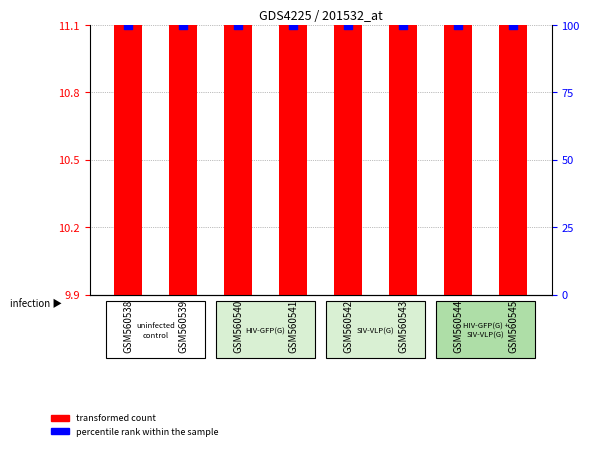

At which category is the sum across all series the highest?

GSM560545